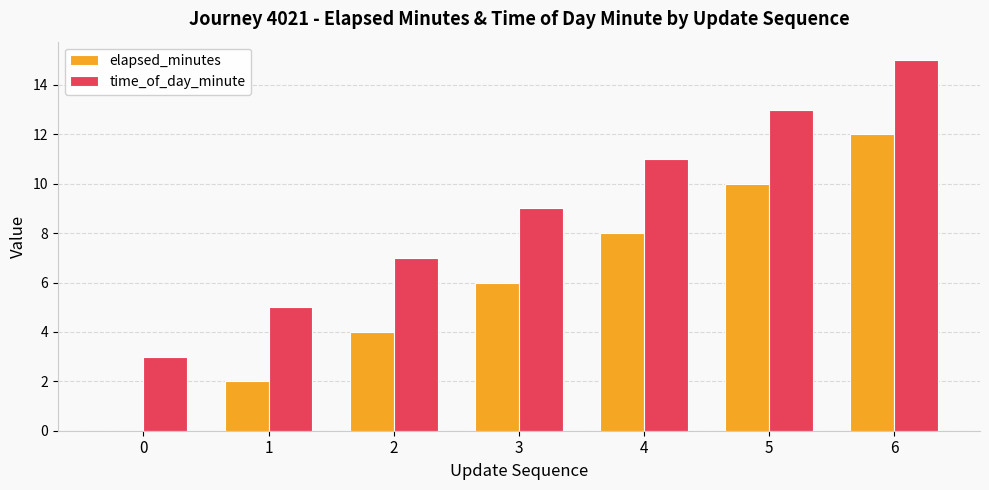

At which category is the sum across all series the highest?

6